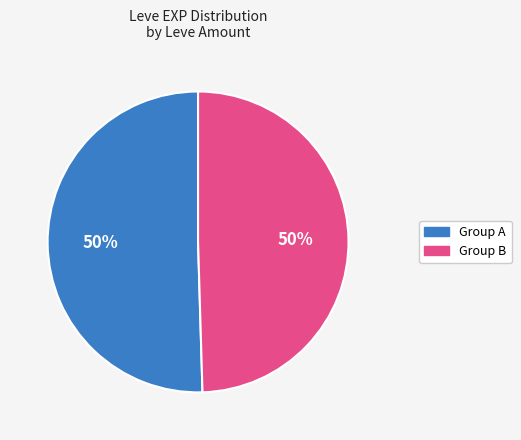

How many slices are in this pie chart?

2